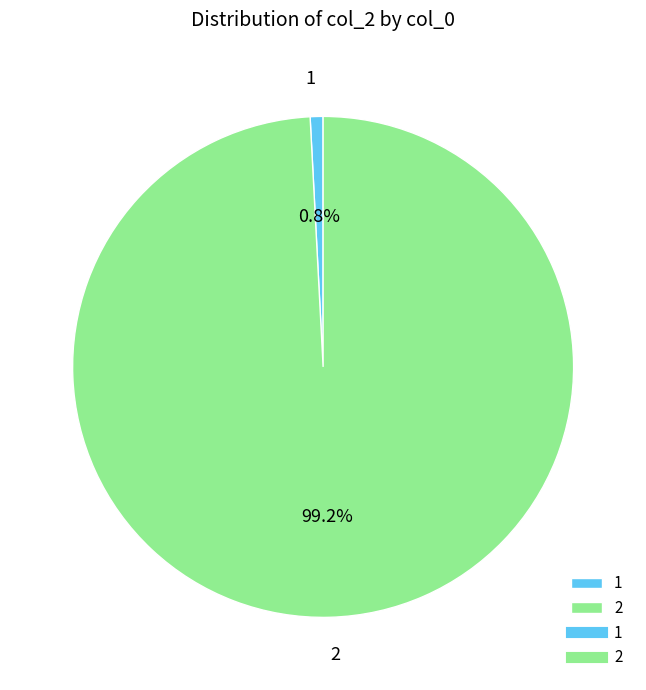

The 1 slice represents 11% of the pie. True or false?

False